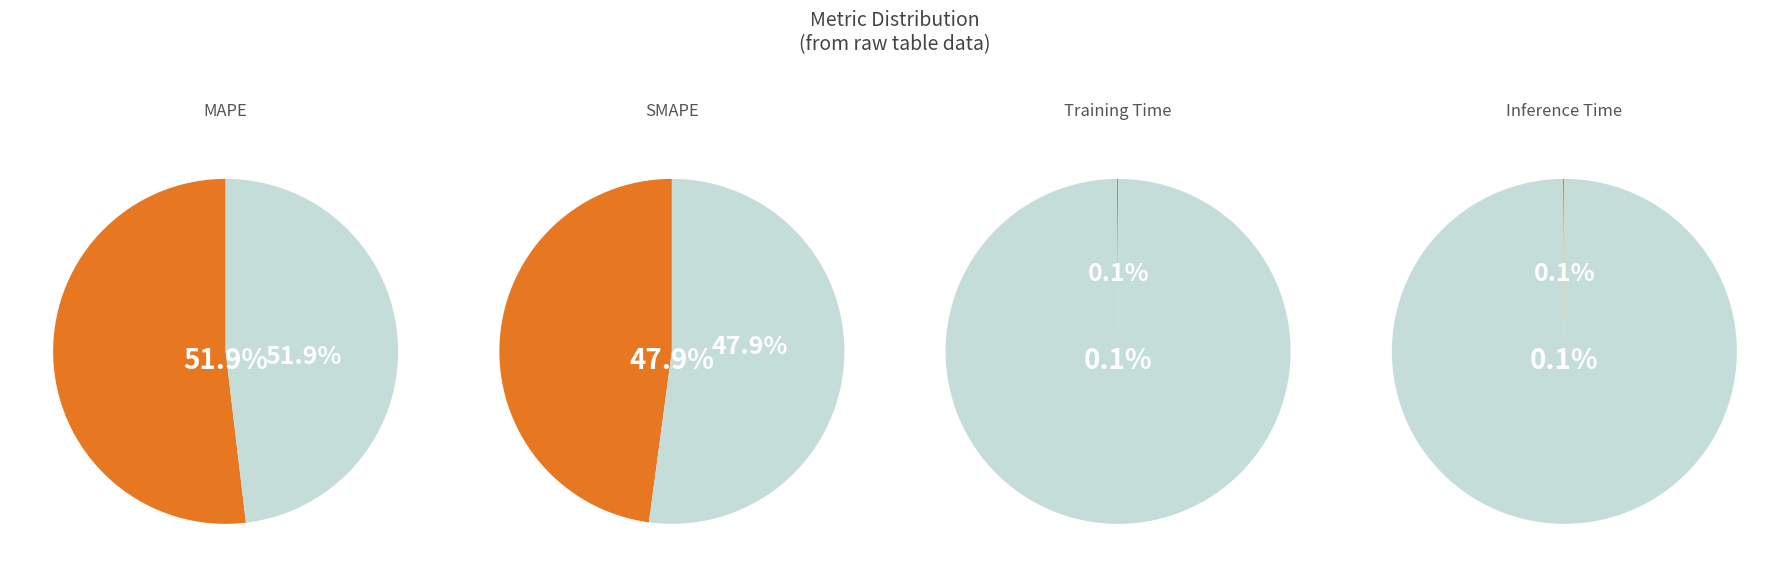

How many segments does this pie chart have?

4